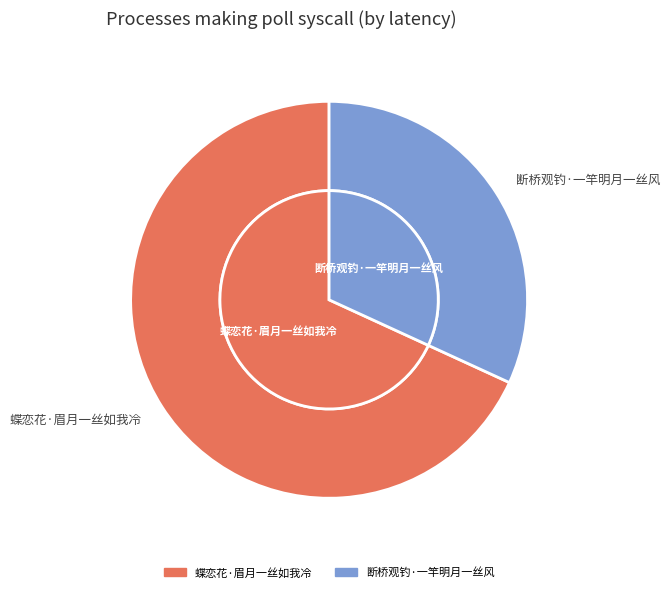

To the nearest percent, what is the difference between the largest and smallest slice percentages?

36%